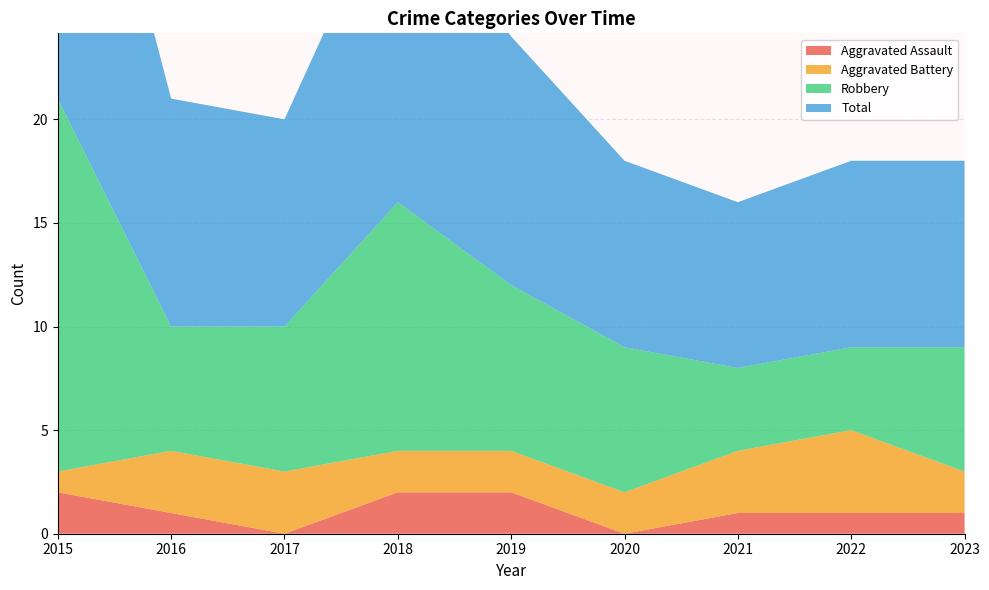

Reading right to left, transcribe all the data shown in this chart.

Aggravated Assault: 1	1	1	0	2	2	0	1	2
Aggravated Battery: 2	4	3	2	2	2	3	3	1
Robbery: 6	4	4	7	8	12	7	6	18
Total: 9	9	8	9	12	16	10	11	21